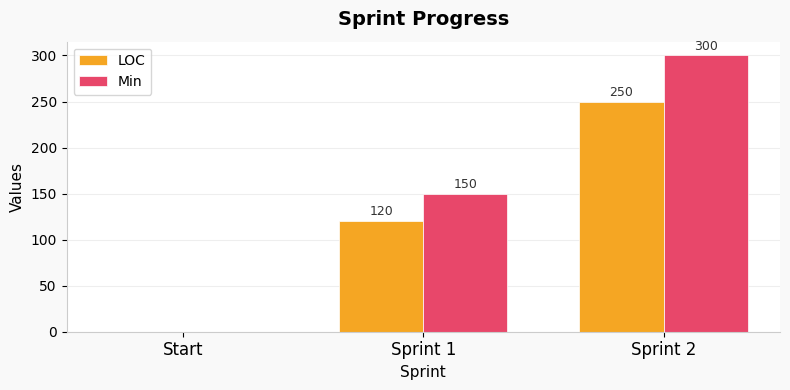

What is the maximum value for Min?

300